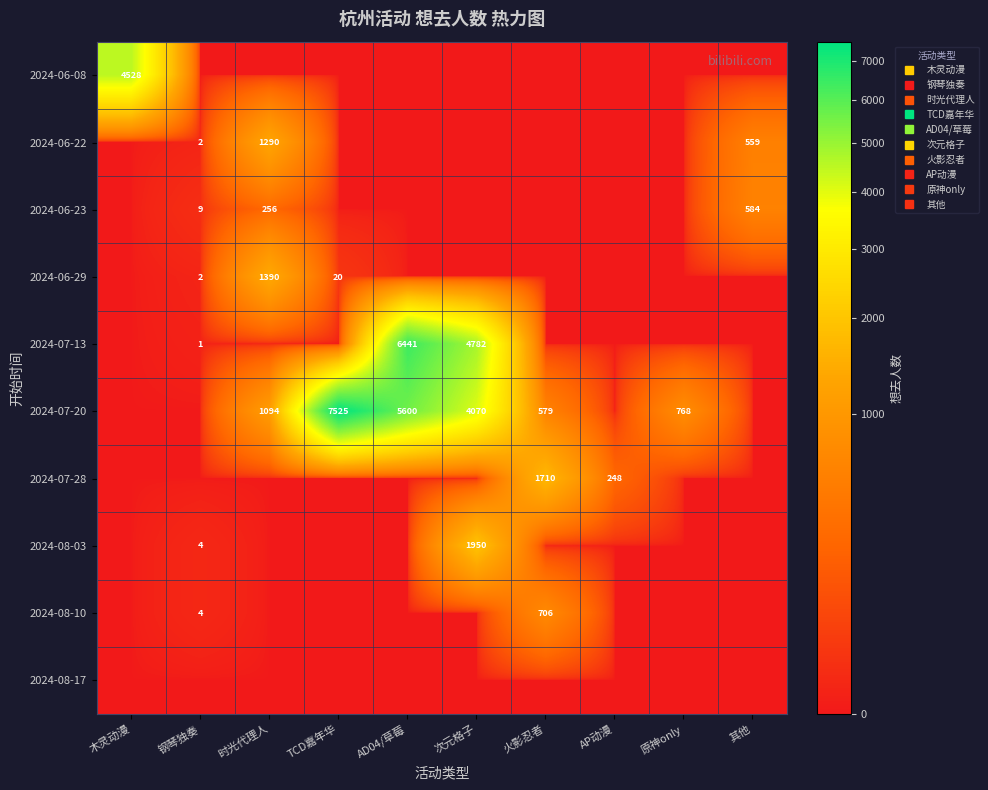

What is the spread (max minus min) of values at 次元格子?

4782